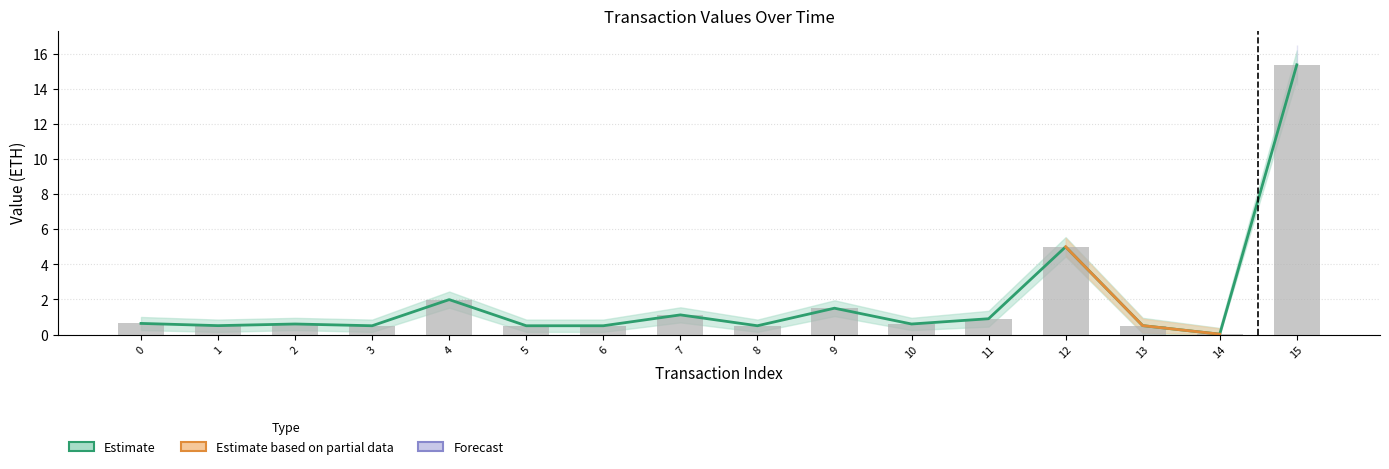

What is the average value?

1.9